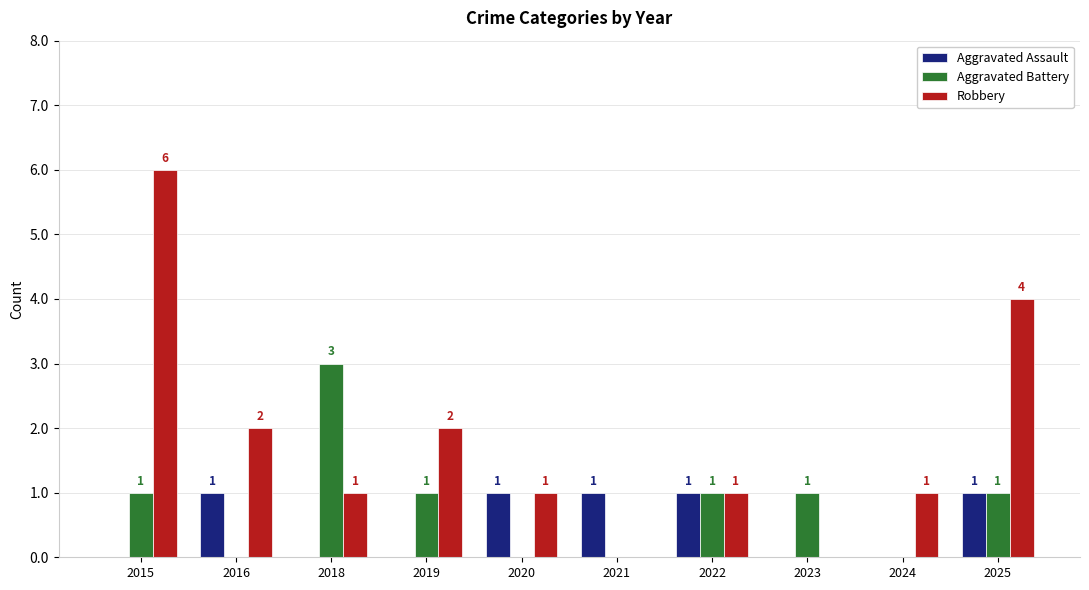

True or false: Robbery has a value of 2 at 2016.

True